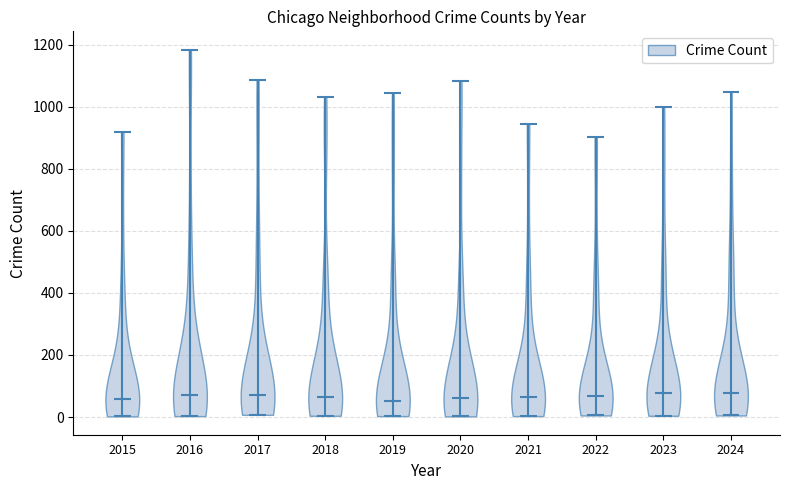

Reading left to right, read every violin against the y-axis: where its median line is, and the lowest and highest points it reaches. The values are not printed on the chart, so give them approximately, as read against the axis.

2015: median line 60, lowest point 0, highest point 920
2016: median line 80, lowest point 0, highest point 1180
2017: median line 80, lowest point 0, highest point 1080
2018: median line 60, lowest point 0, highest point 1040
2019: median line 60, lowest point 0, highest point 1040
2020: median line 60, lowest point 0, highest point 1080
2021: median line 60, lowest point 0, highest point 940
2022: median line 60, lowest point 0, highest point 900
2023: median line 80, lowest point 0, highest point 1000
2024: median line 80, lowest point 0, highest point 1040